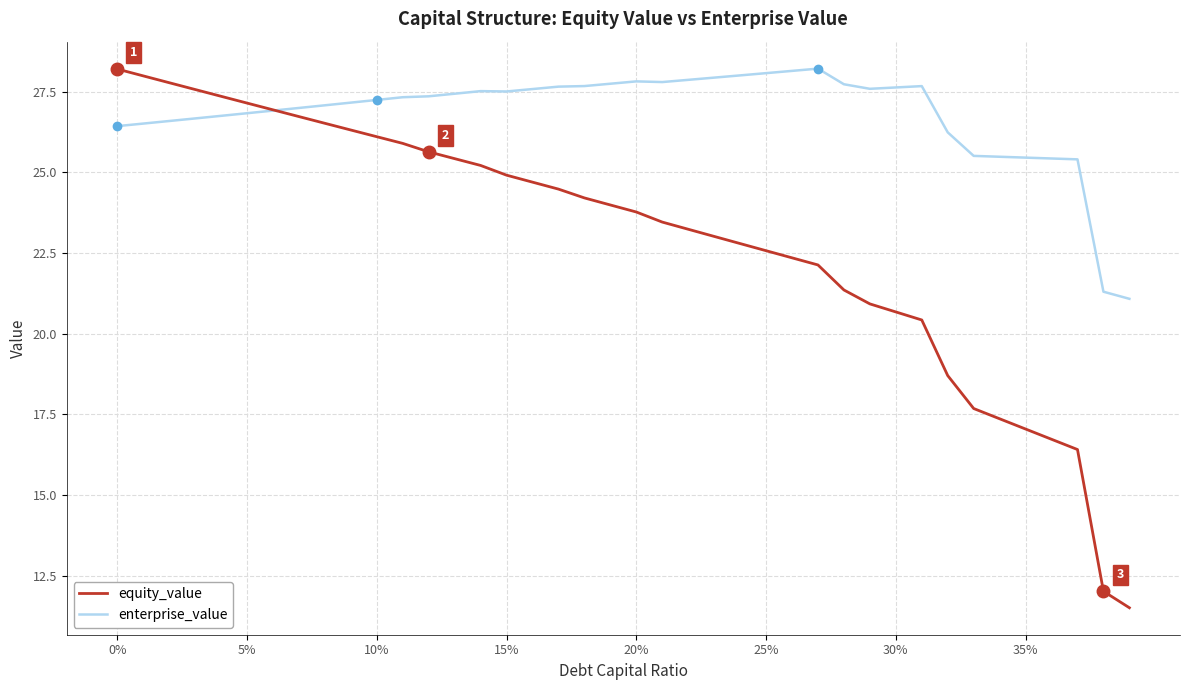

What is the minimum value for equity_value?

11.5